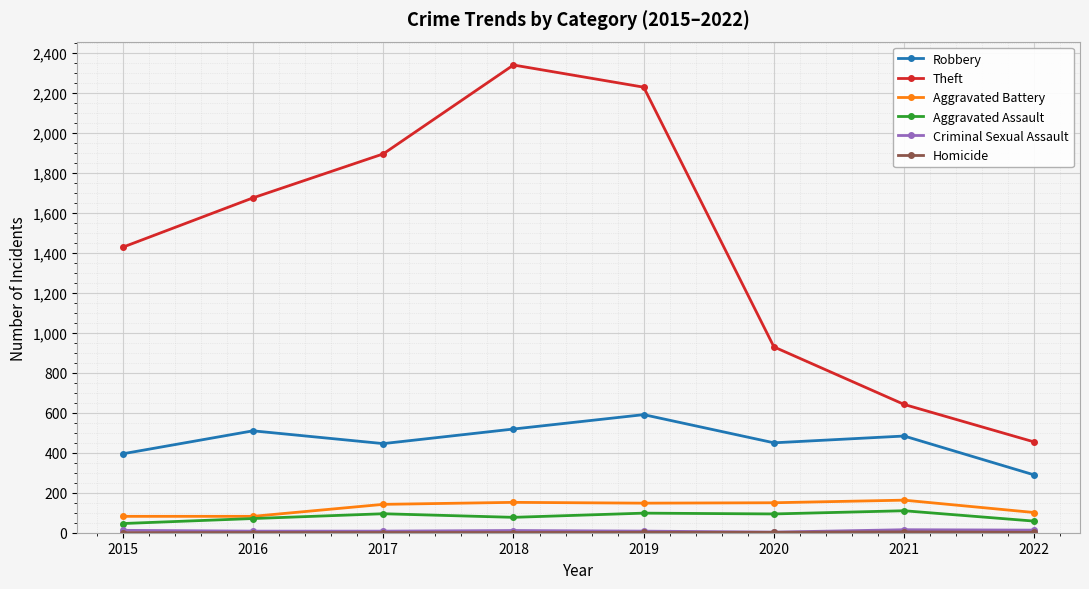

Which series has the widest spread of values?

Theft